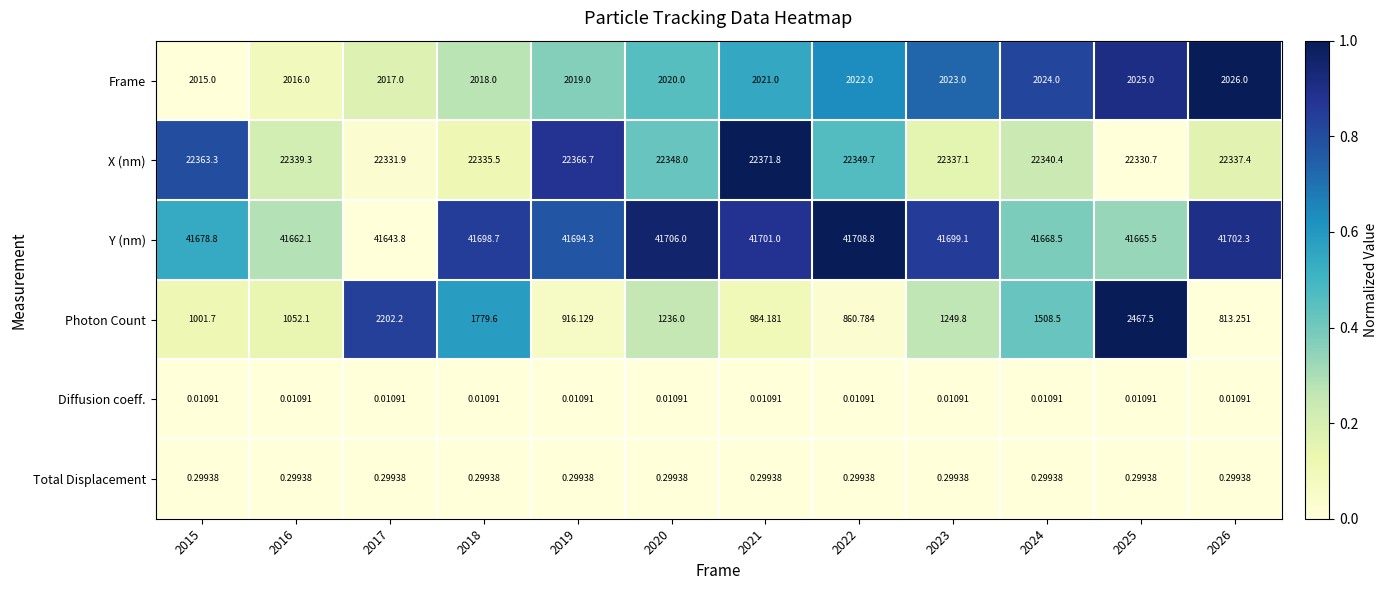

Which series has the largest total across all categories?

Y (nm)